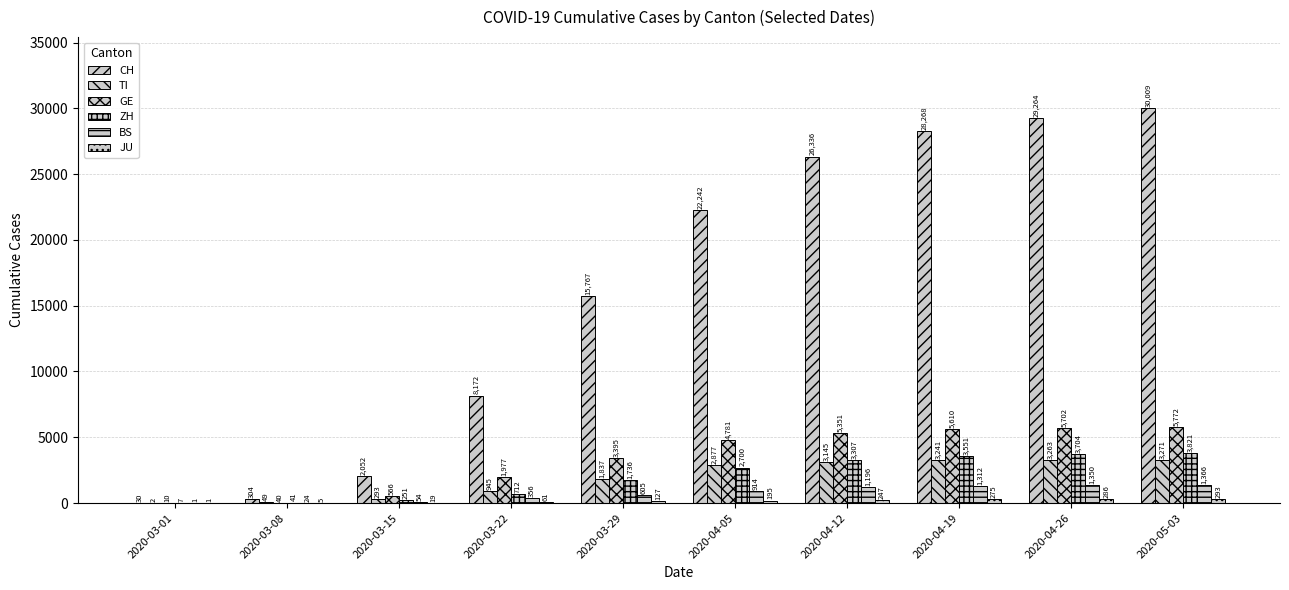

Reading right to left, transcribe all the data shown in this chart.

CH: 2020-05-03=30009	2020-04-26=29264	2020-04-19=28268	2020-04-12=26336	2020-04-05=22242	2020-03-29=15767	2020-03-22=8172	2020-03-15=2052	2020-03-08=304	2020-03-01=30
TI: 2020-05-03=3271	2020-04-26=3263	2020-04-19=3241	2020-04-12=3145	2020-04-05=2877	2020-03-29=1837	2020-03-22=945	2020-03-15=293	2020-03-08=49	2020-03-01=2
GE: 2020-05-03=5772	2020-04-26=5702	2020-04-19=5610	2020-04-12=5351	2020-04-05=4781	2020-03-29=3395	2020-03-22=1977	2020-03-15=566	2020-03-08=40	2020-03-01=10
ZH: 2020-05-03=3821	2020-04-26=3704	2020-04-19=3551	2020-04-12=3307	2020-04-05=2700	2020-03-29=1736	2020-03-22=712	2020-03-15=251	2020-03-08=41	2020-03-01=7
BS: 2020-05-03=1366	2020-04-26=1350	2020-04-19=1312	2020-04-12=1196	2020-04-05=914	2020-03-29=605	2020-03-22=356	2020-03-15=54	2020-03-08=24	2020-03-01=1
JU: 2020-05-03=293	2020-04-26=286	2020-04-19=275	2020-04-12=247	2020-04-05=195	2020-03-29=127	2020-03-22=61	2020-03-15=19	2020-03-08=5	2020-03-01=1